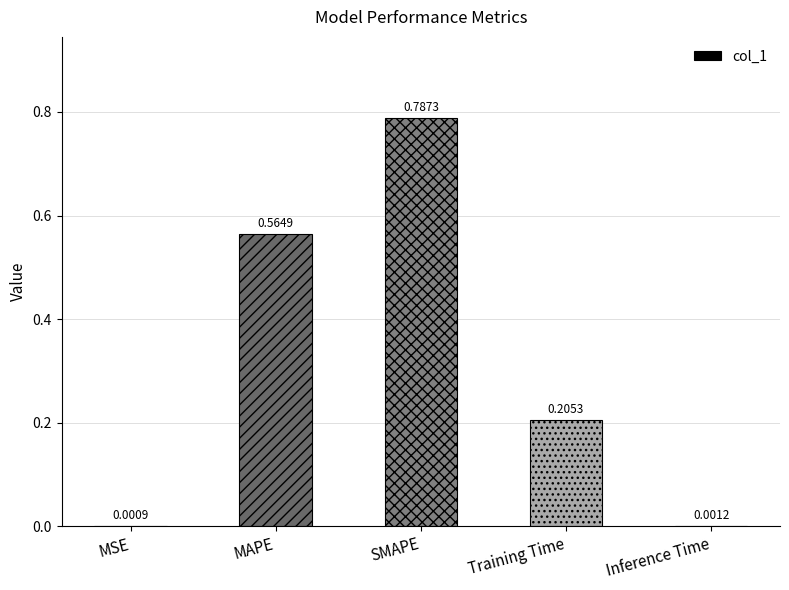

What is the sum of all values?

1.6